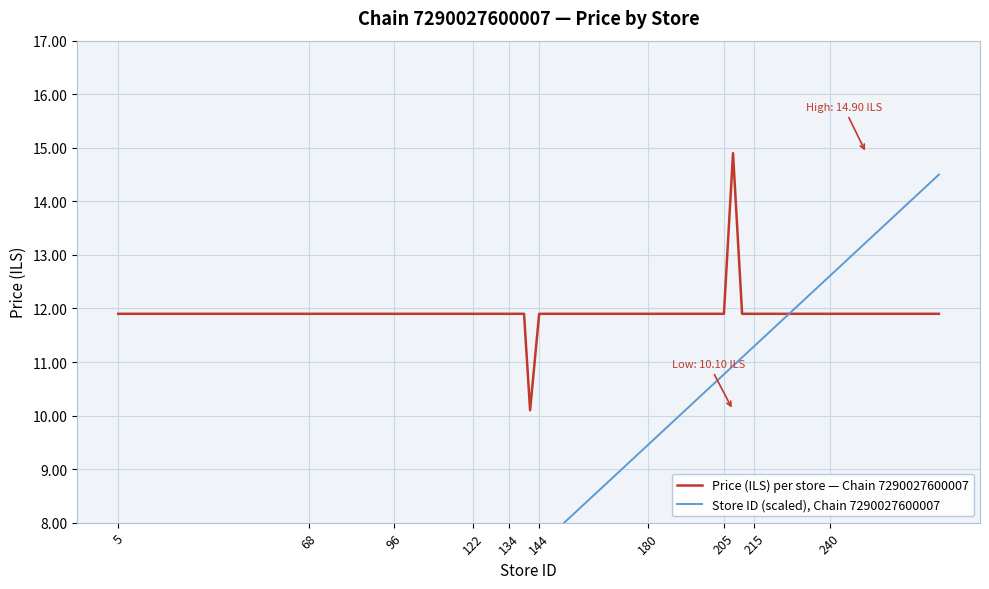

The value of Store ID (scaled), Chain 7290027600007 at 11 is 9.5. True or false?

False